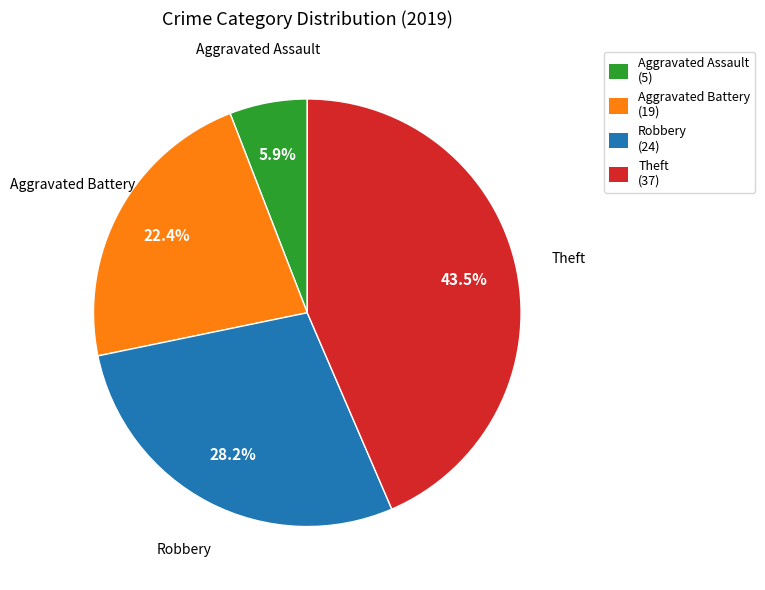

What is the ratio of the value at Aggravated Assault to the value at Robbery?

0.2